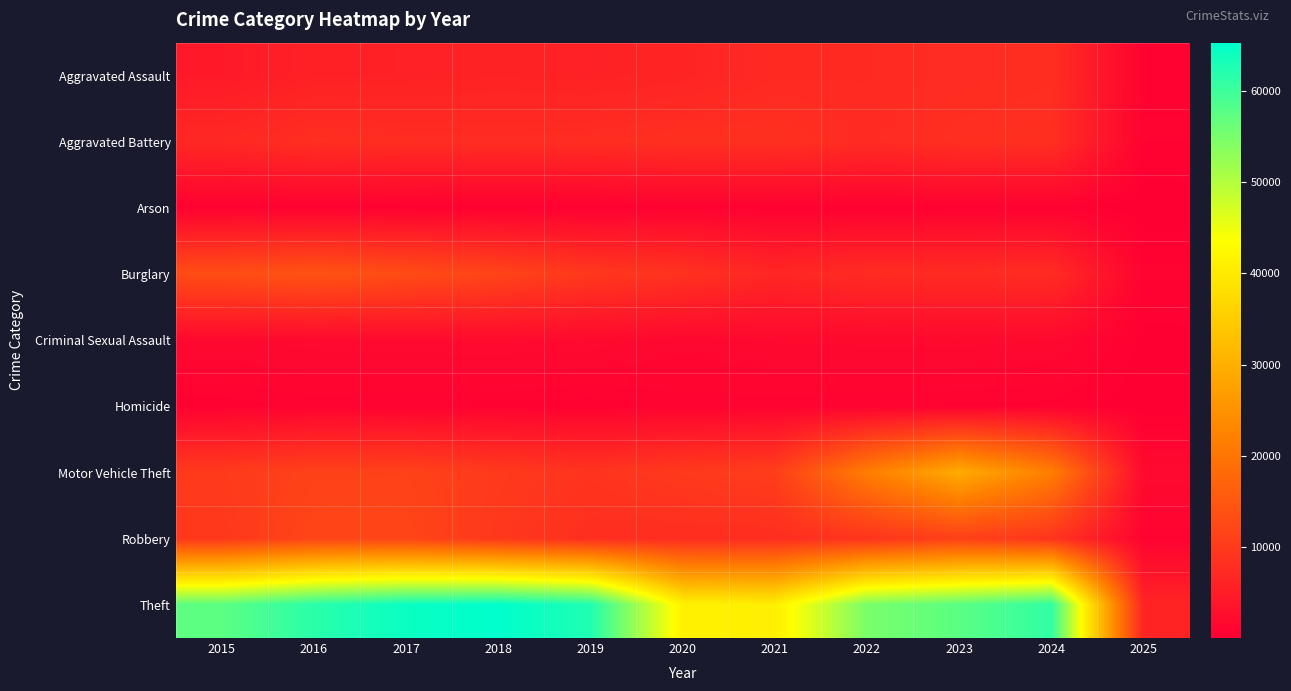

At which category is the sum across all series the highest?

2023